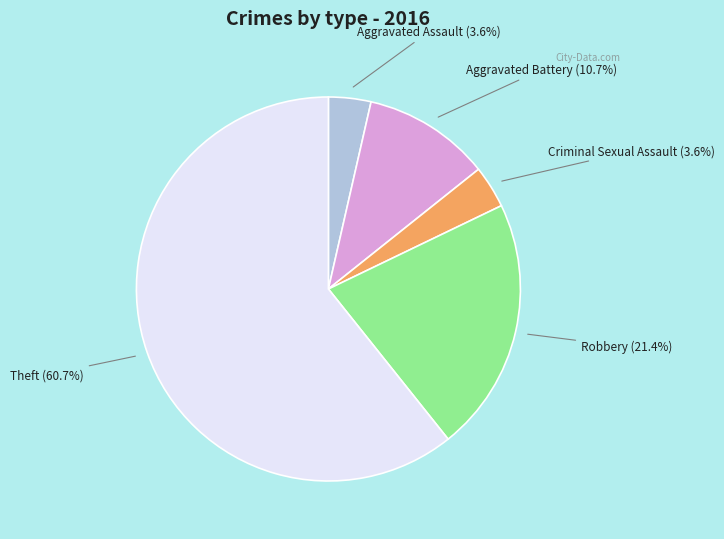

Count the number of slices in the pie.

5